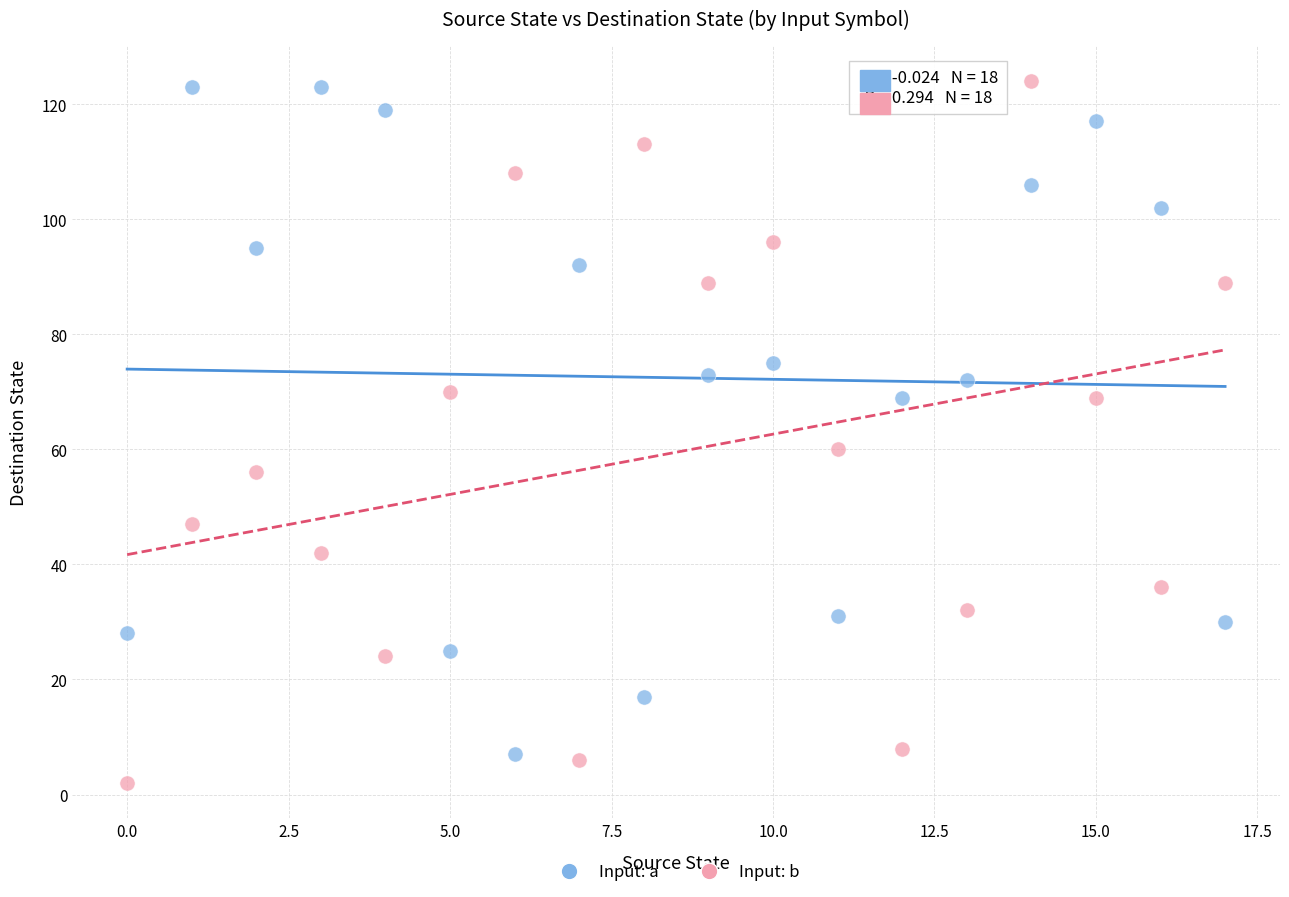

What are all the series names shown in the legend?

Input: a, Input: b